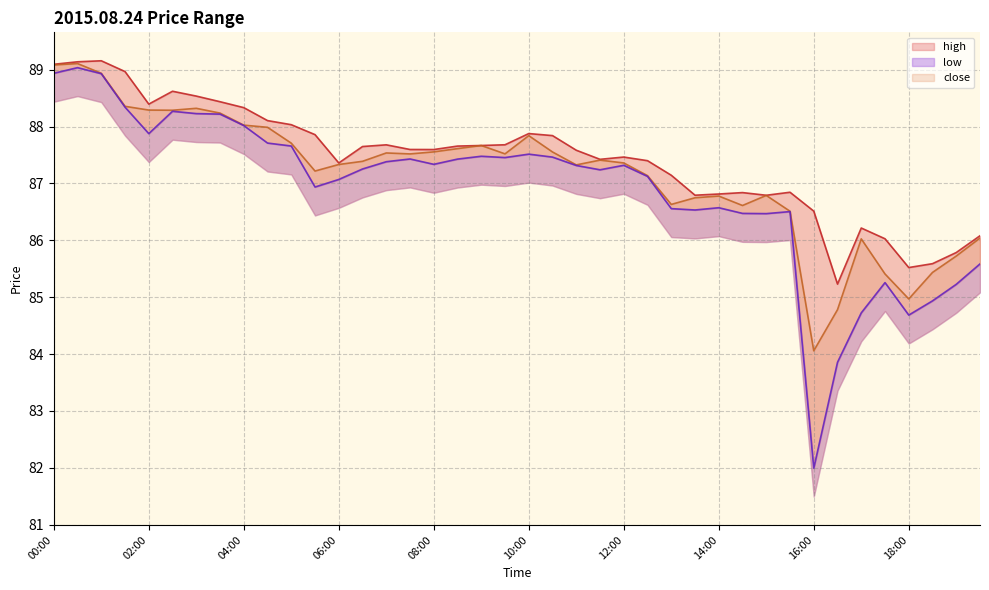

At which label does low reach its minimum?

16:00